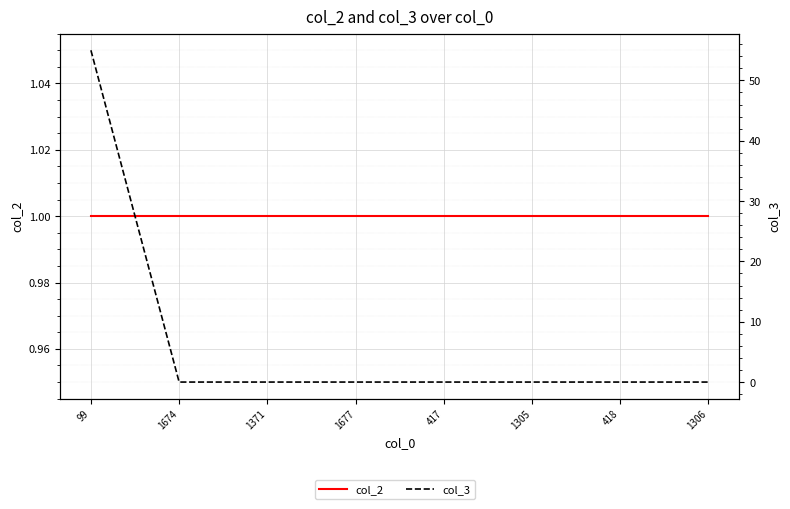

Rank the categories by col_3 value from highest to lowest.

99, 1674, 1371, 1677, 417, 1305, 418, 1306